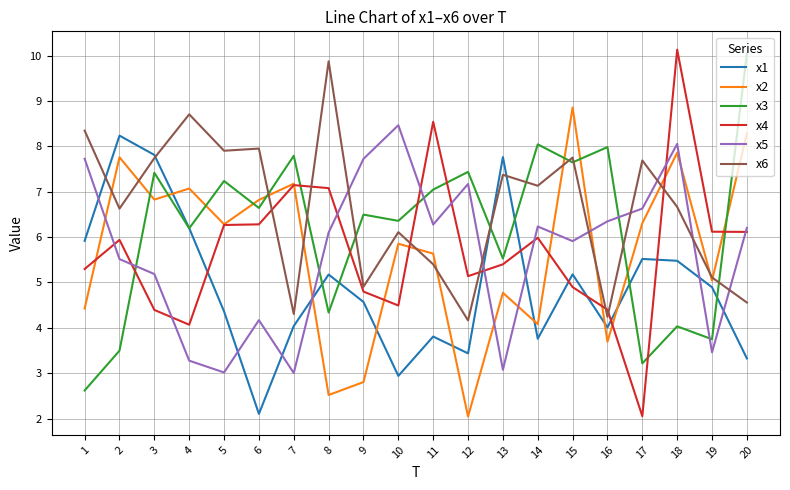

At which label does x2 first exceed 6?

2